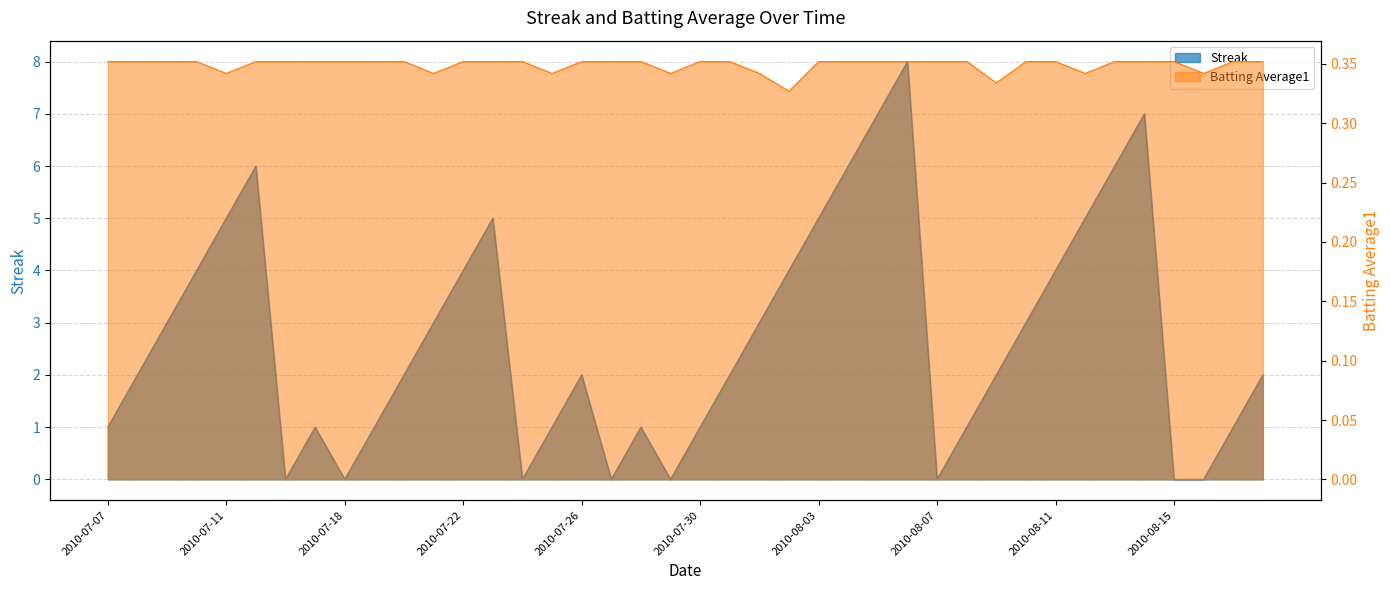

True or false: Streak has more than 0 interior local peaks.

True